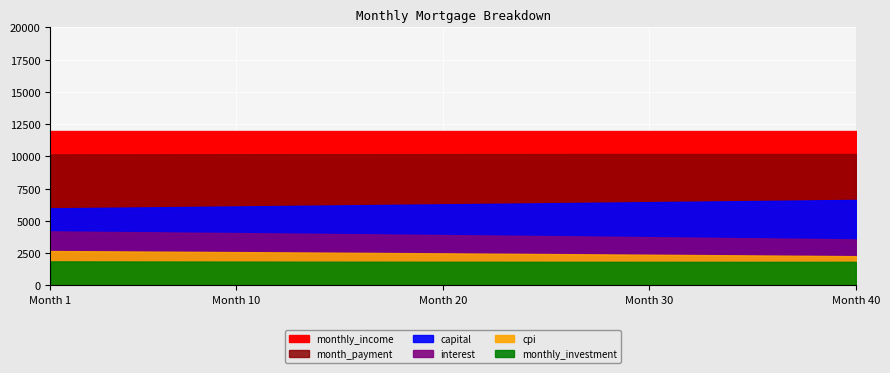

The value of month_payment at 34 is 17054.2. True or false?

False